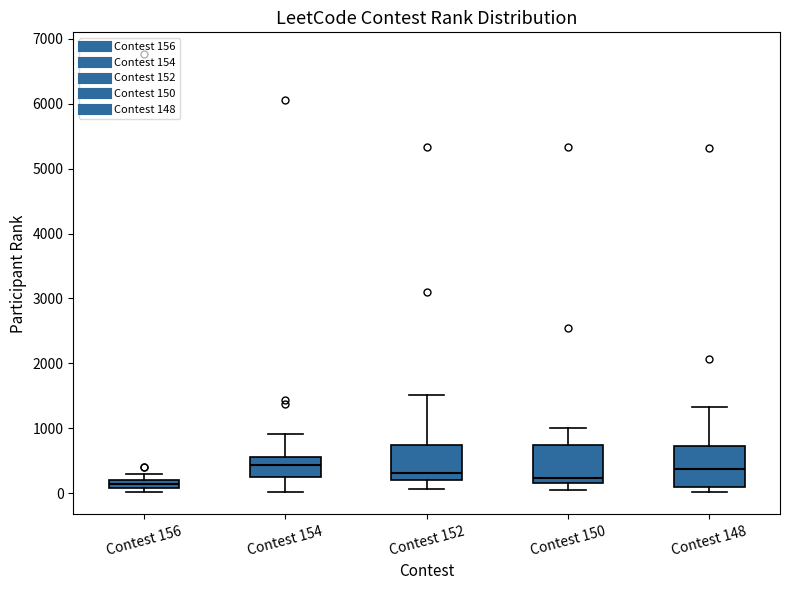

Where is the lower edge of the box for Contest 148 on the y-axis? The values are not printed on the chart, so give them approximately, as read against the axis.

100